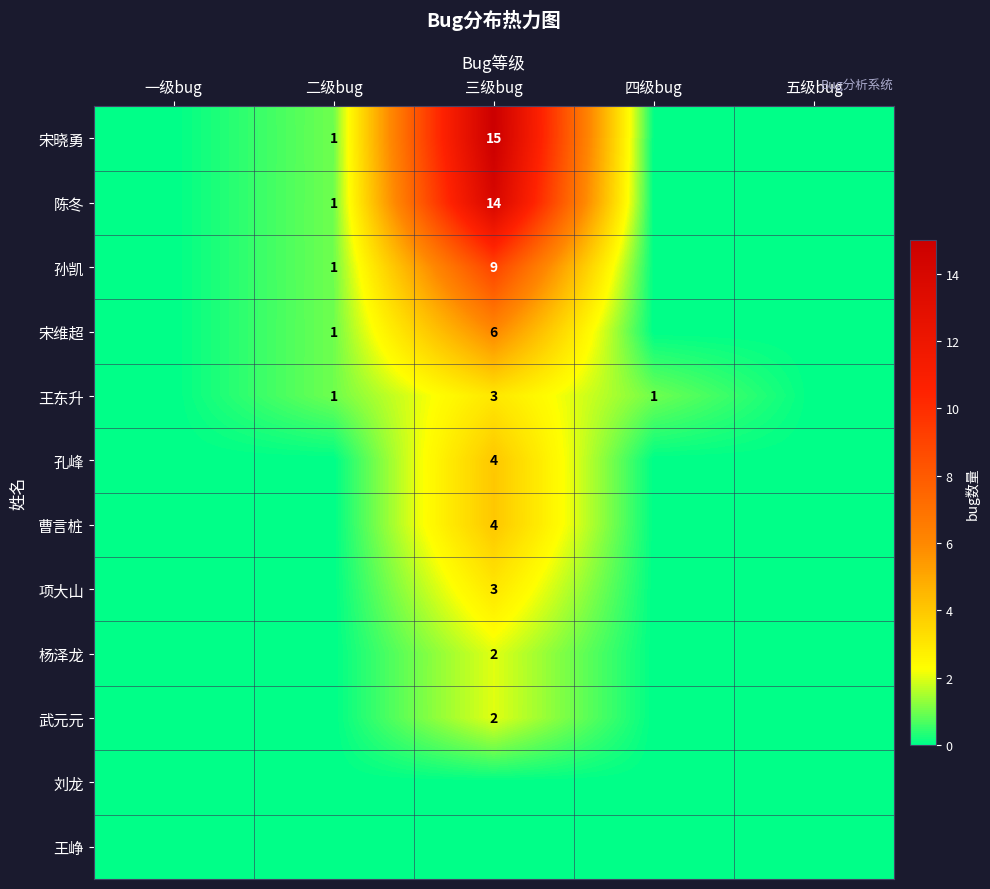

True or false: 宋维超 has a value of 2 at 三级bug.

False